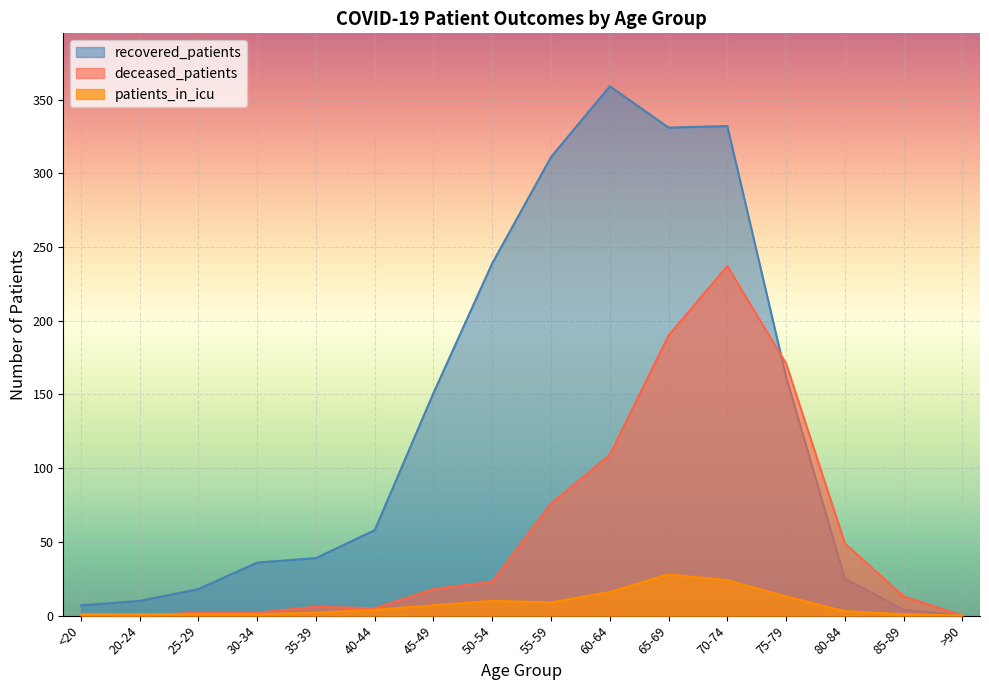

How many lines are shown in the chart?

3